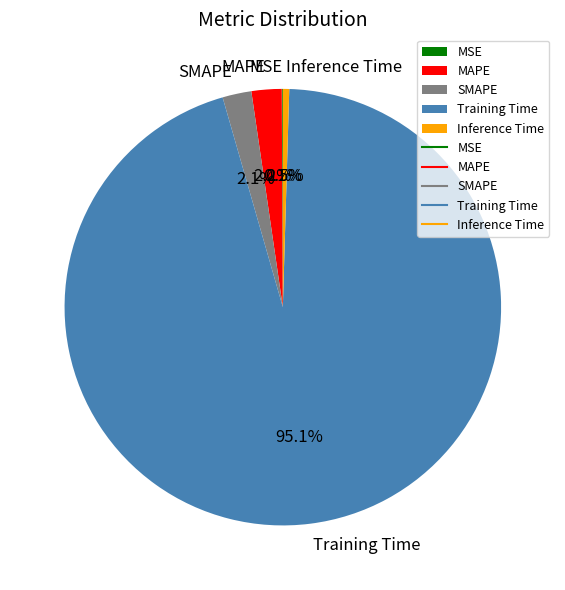

Which category has the biggest portion of the pie?

Training Time